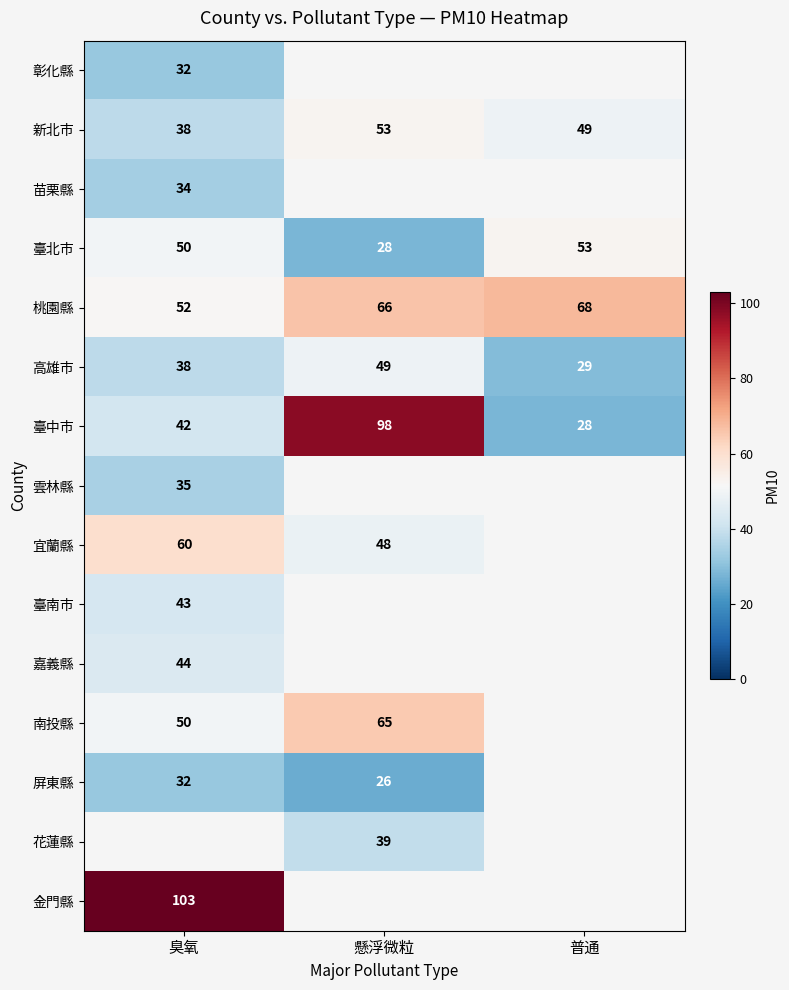

Is the value of 雲林縣 at 臭氧 greater than the value of 新北市 at 普通?

No